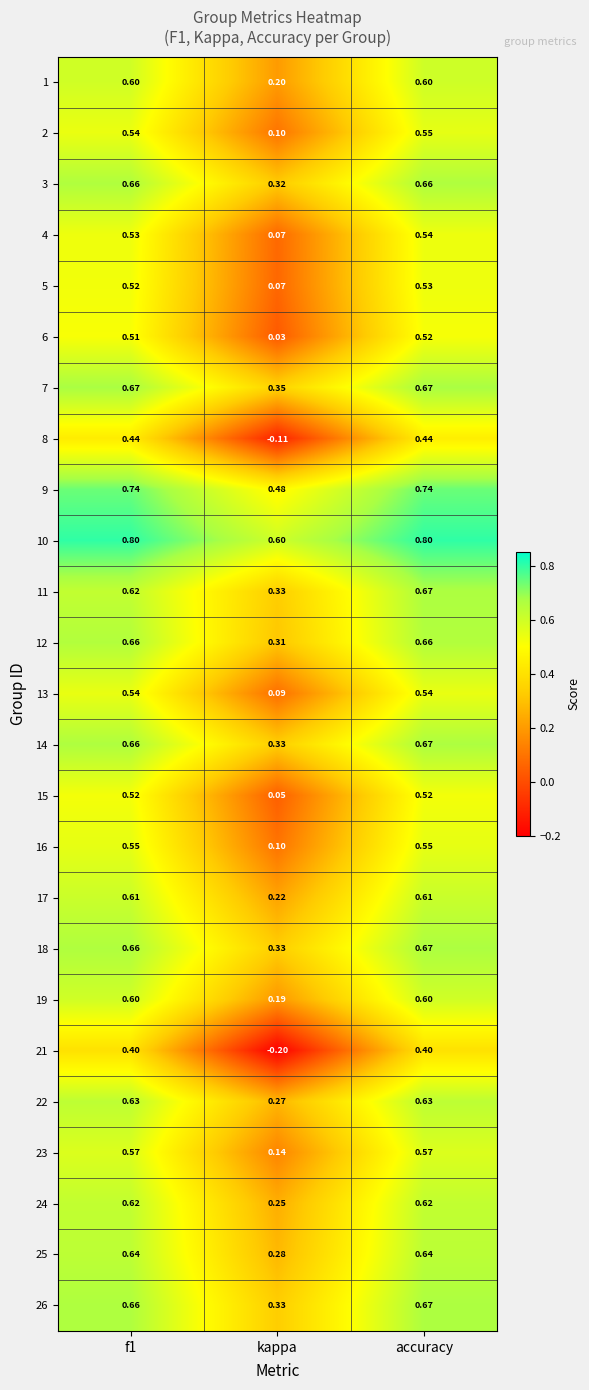

What is the difference between the highest and lowest values at accuracy?

0.4